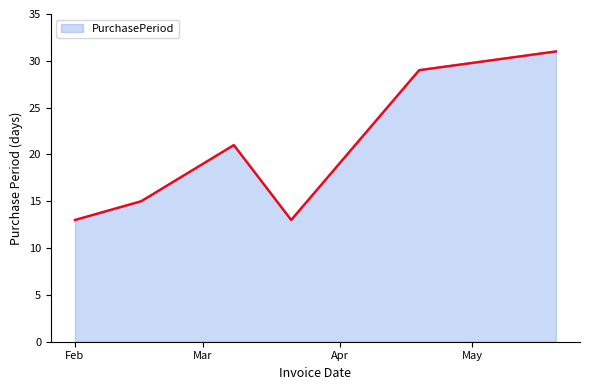

What is the maximum value shown in the chart?

31